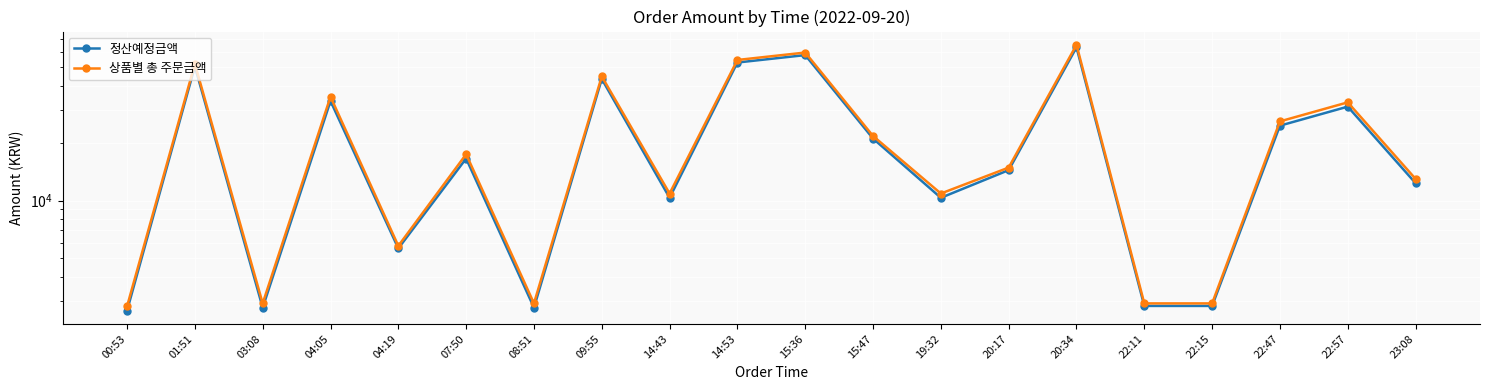

Is it true that 정산예정금액 equals 63422 at 20:34?

True